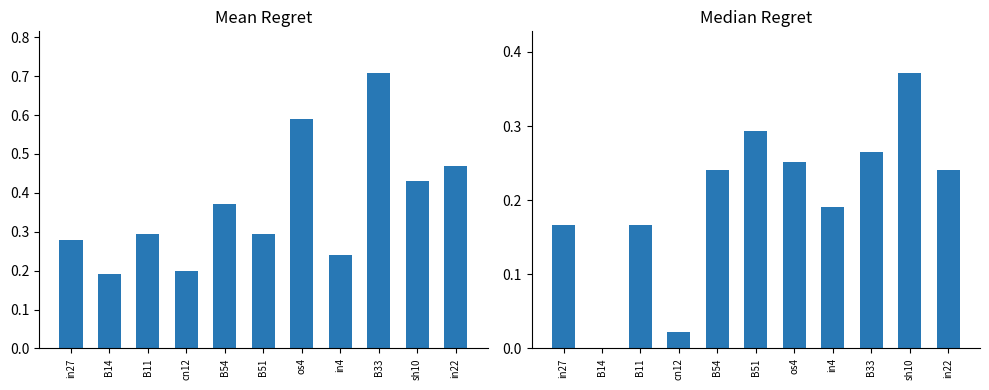

At which category is the sum across all series the highest?

B33